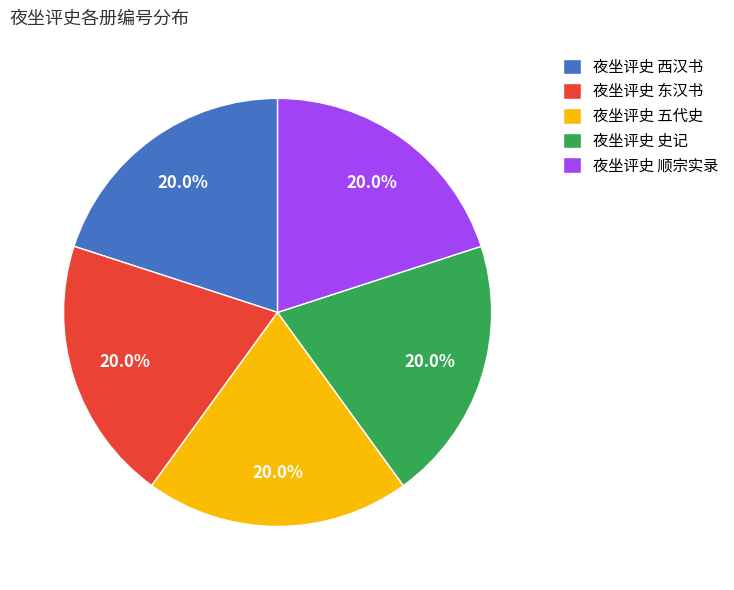

The 夜坐评史 史记 slice represents 20% of the pie. True or false?

True